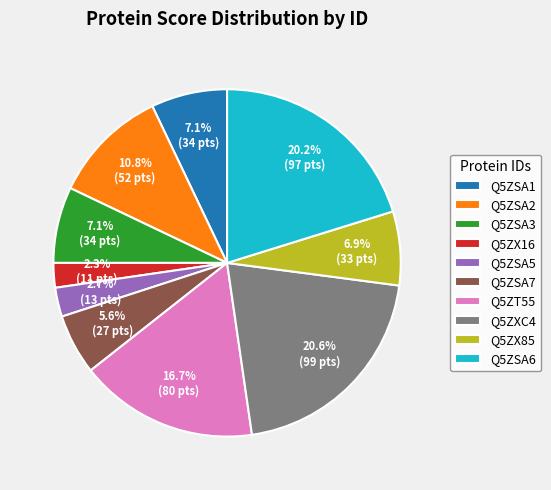

To the nearest percent, what percentage of the pie is Q5ZSA6?

20%